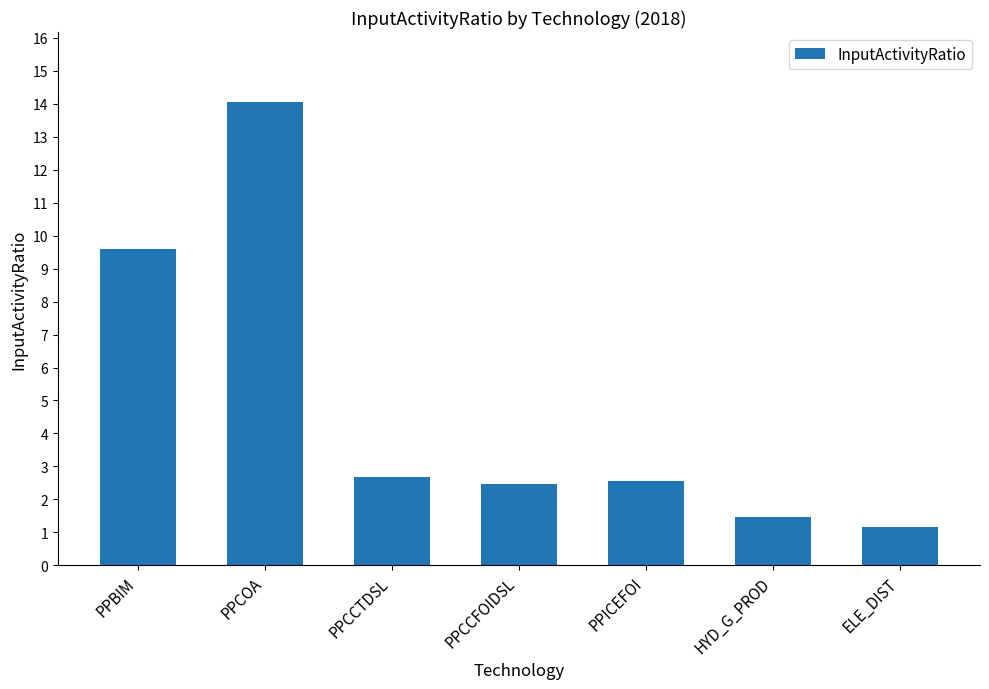

What is the difference between the maximum and minimum values?

12.9